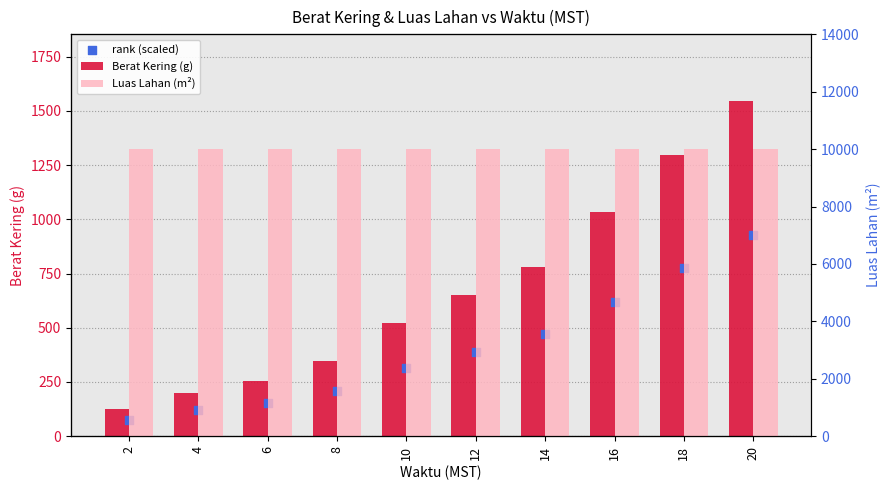

Is the value of Luas Lahan (m²) at 4 greater than the value of Berat Kering (g) at 12?

Yes